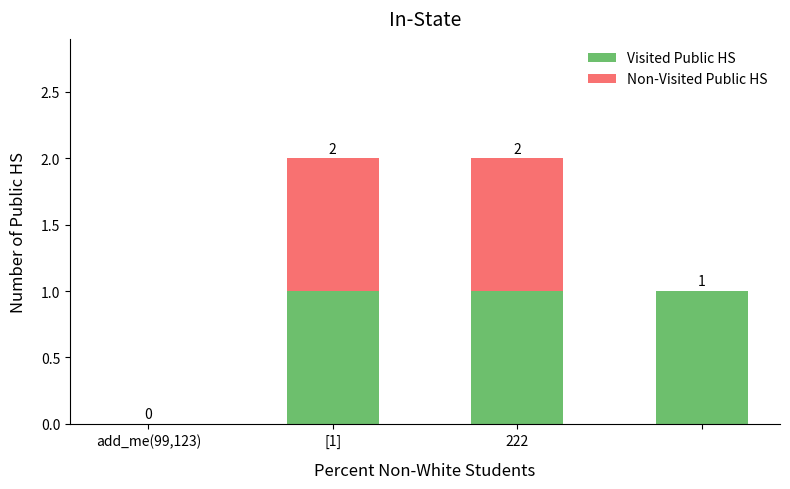

How many Visited Public HS values are between 1 and 2?

3